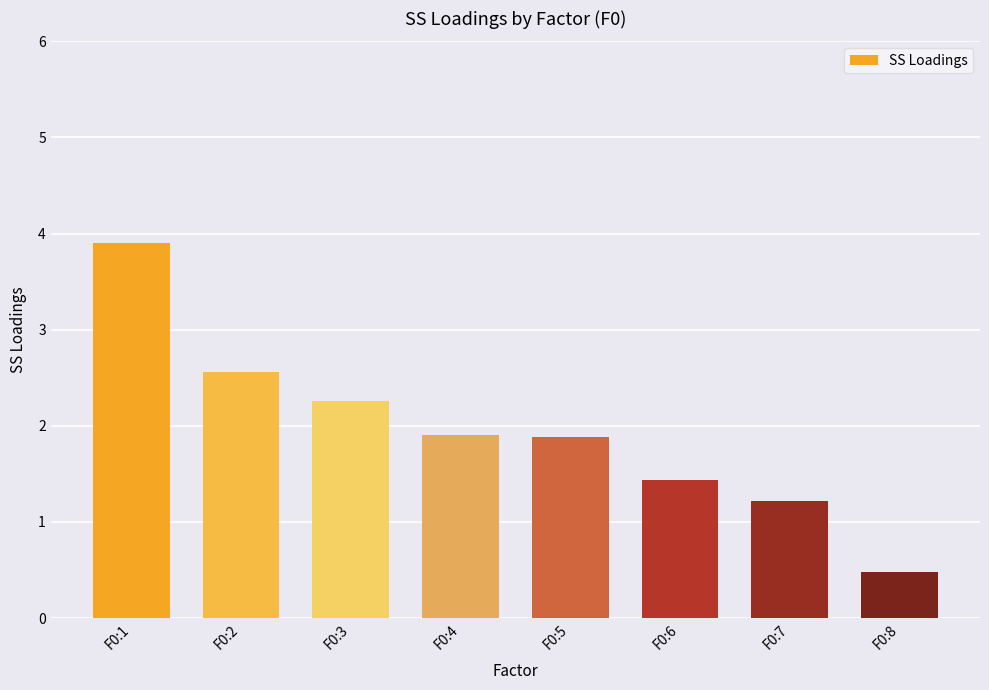

What is the value of the 5th bar from the left?

1.9